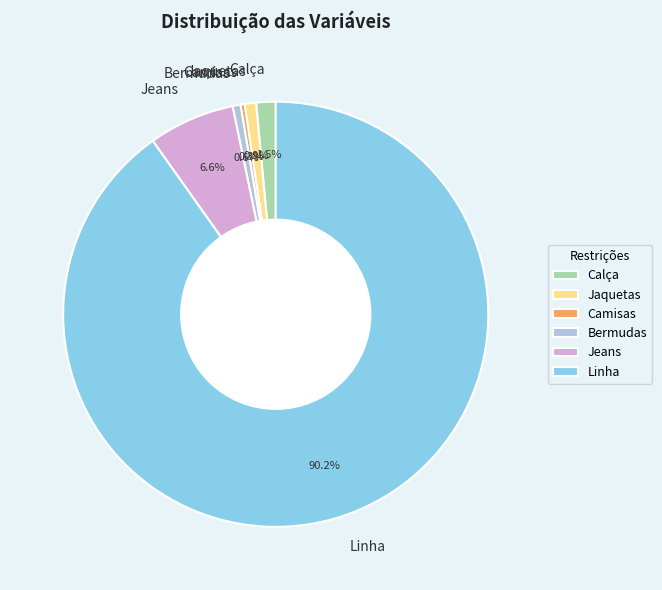

To the nearest percent, what is the combined percentage of Camisas and Bermudas?

1%